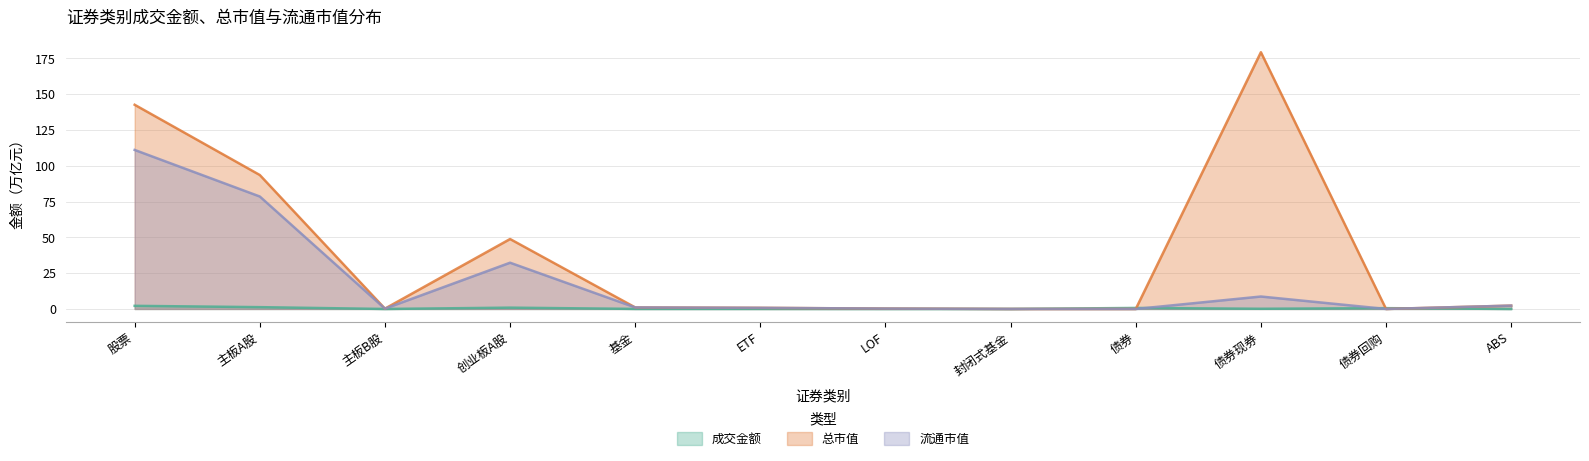

The 总市值 series shows 42.5 at 股票. True or false?

False